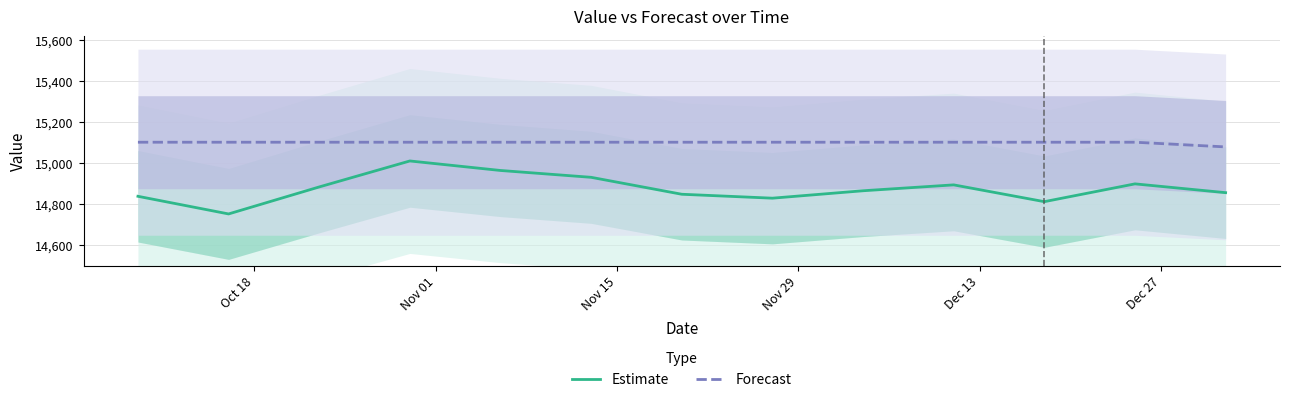

True or false: Estimate and Forecast intersect in this chart.

False